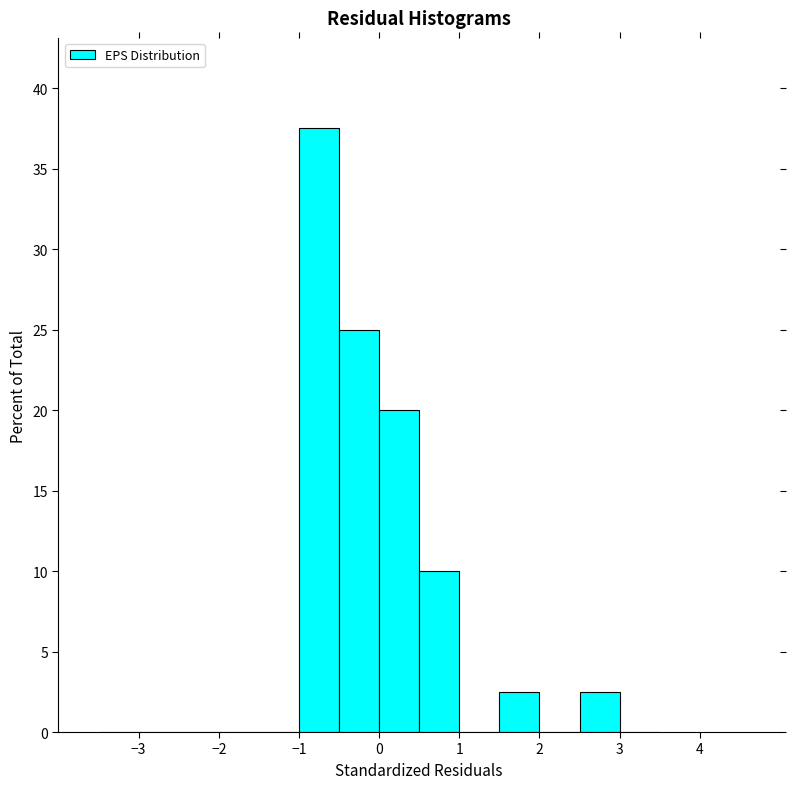

How tall is the bar that spans 0.5 to 1.0 on the x-axis? The values are not printed on the chart, so give them approximately, as read against the axis.

10.0